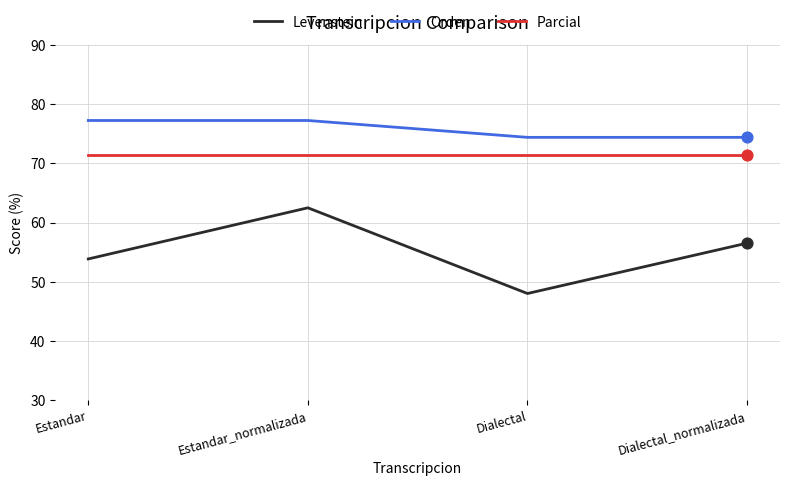

At how many categories does at least one series exceed 68?

4